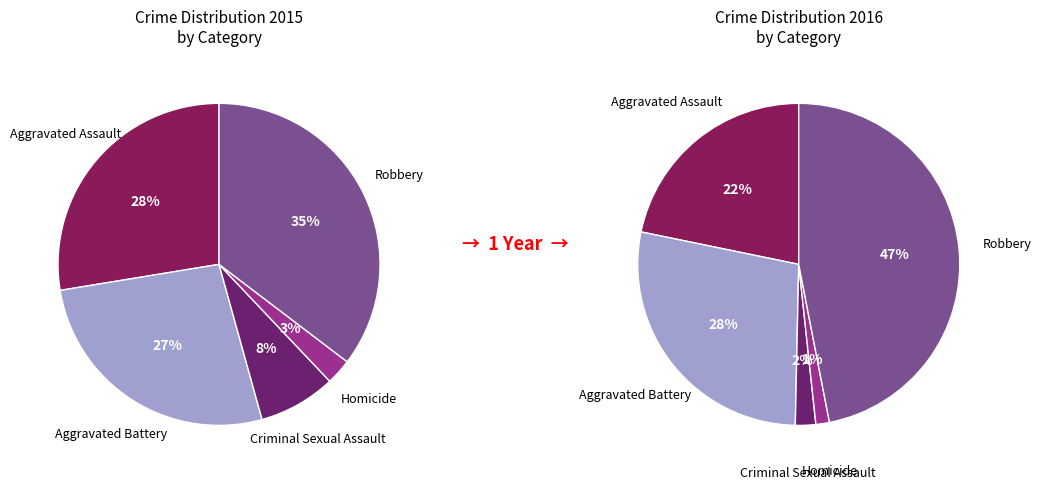

The Homicide slice represents 3% of the pie. True or false?

True